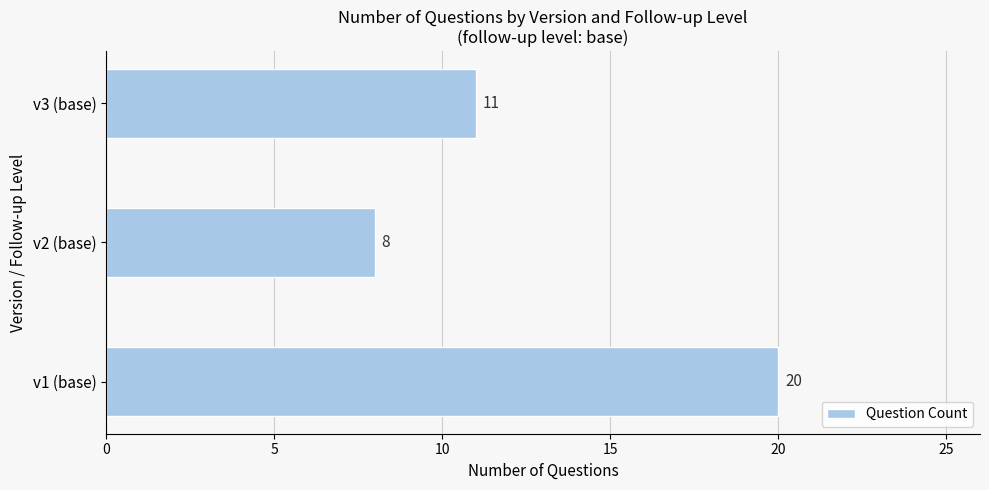

List the labels in order of value, smallest first.

v2 (base), v3 (base), v1 (base)